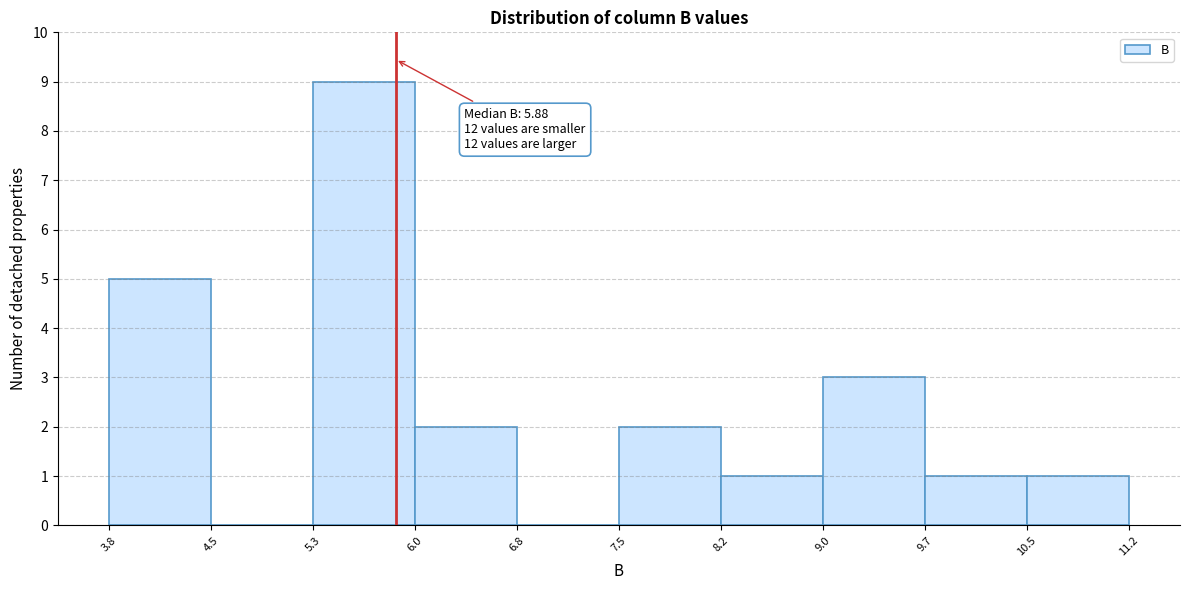

Which range on the x-axis has the tallest bar?

5.3 to 6.0